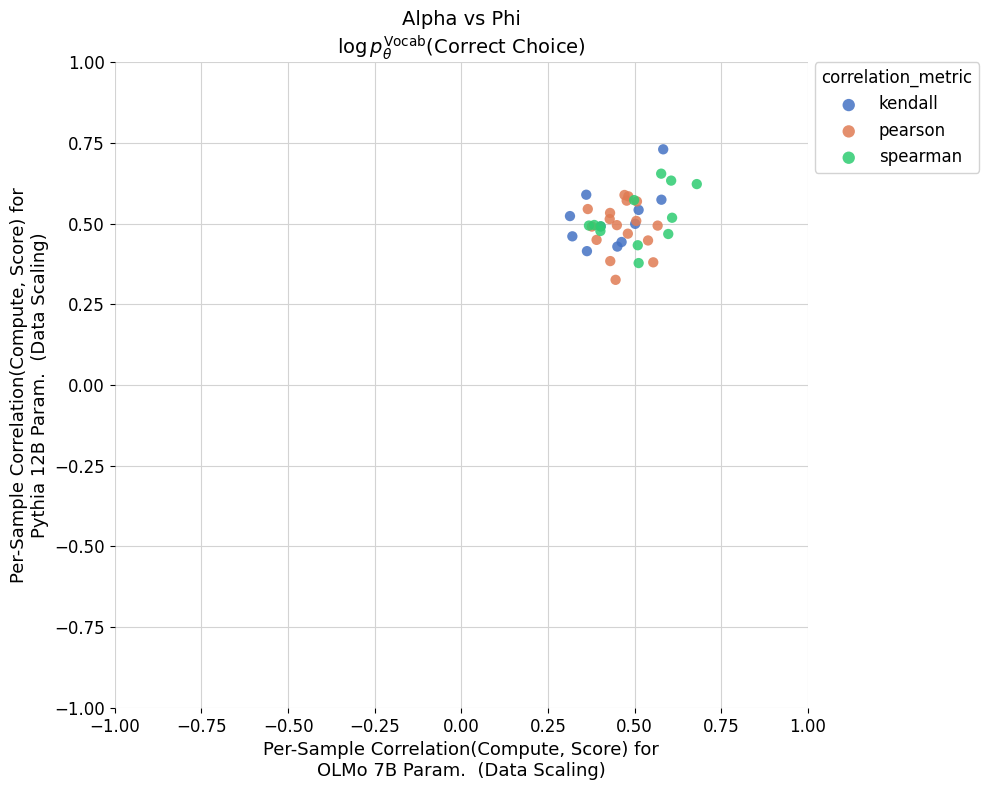

Which series has the widest spread of Y values?

kendall